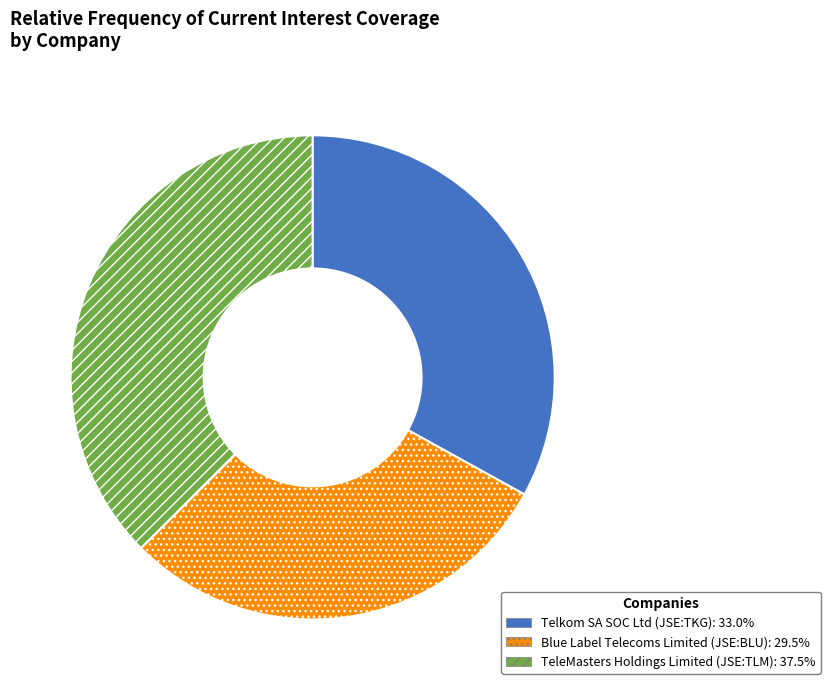

What is the smallest slice in the pie chart?

Blue Label Telecoms Limited (JSE:BLU)